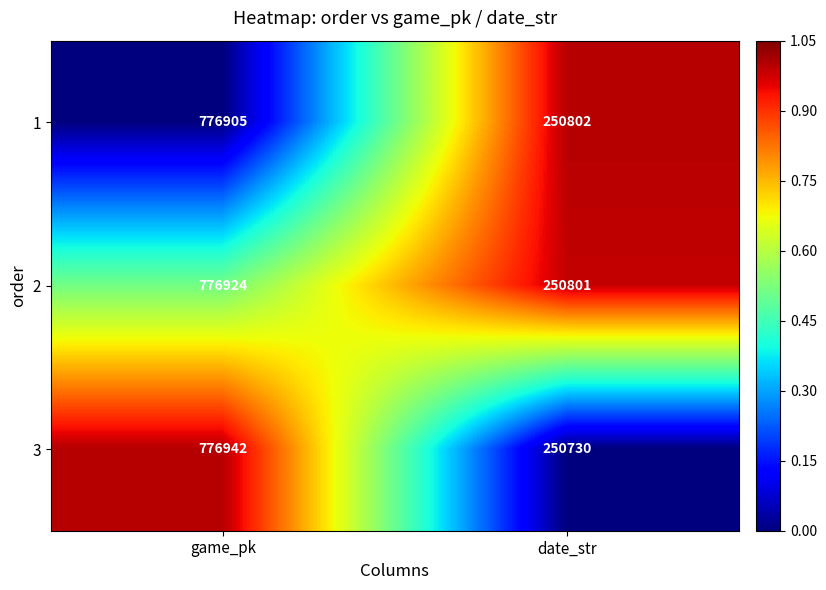

Is the value of 3 at date_str greater than the value of 1 at game_pk?

No